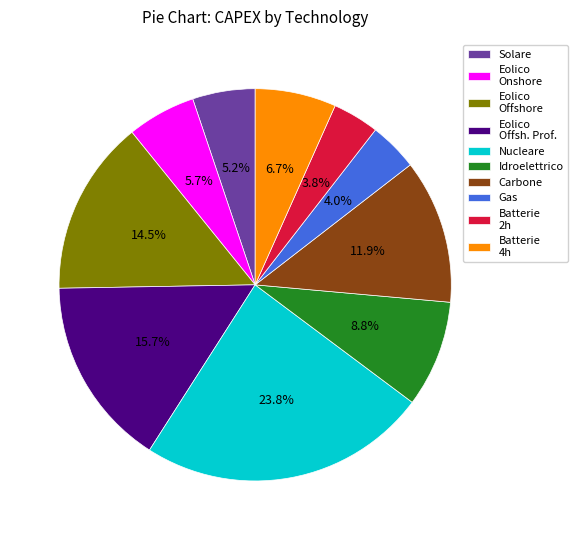

What is the ratio of the value at Eolico Offsh. Prof. to the value at Solare?

3.0